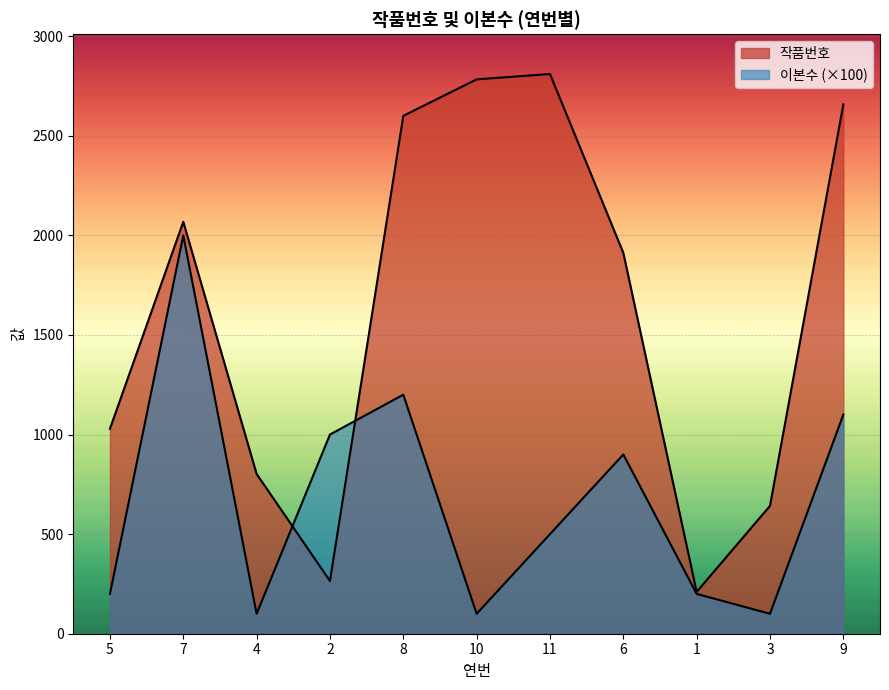

Which has a higher value, 5 or 2?

5